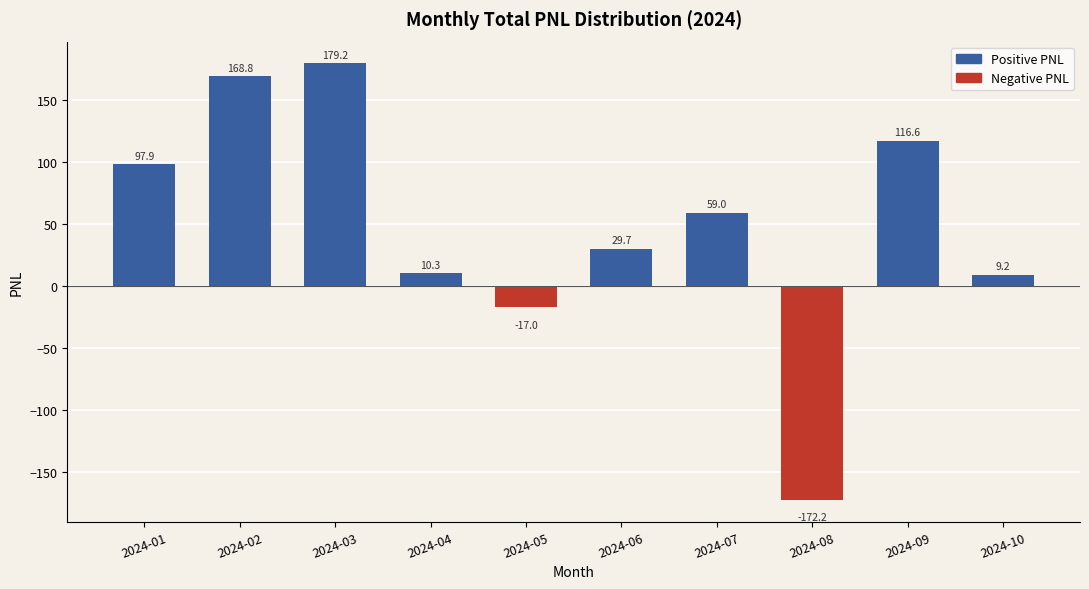

Reading right to left, transcribe all the data shown in this chart.

2024-10=9.2	2024-09=116.6	2024-08=-172.2	2024-07=59.0	2024-06=29.7	2024-05=-17.0	2024-04=10.3	2024-03=179.2	2024-02=168.8	2024-01=97.9